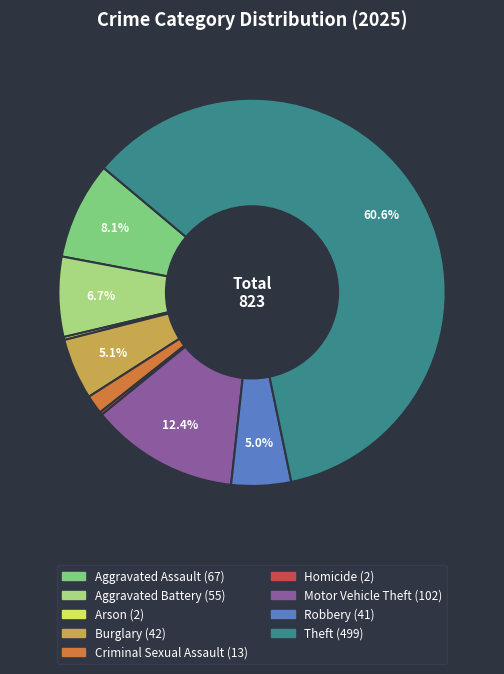

Which category has the biggest portion of the pie?

Theft